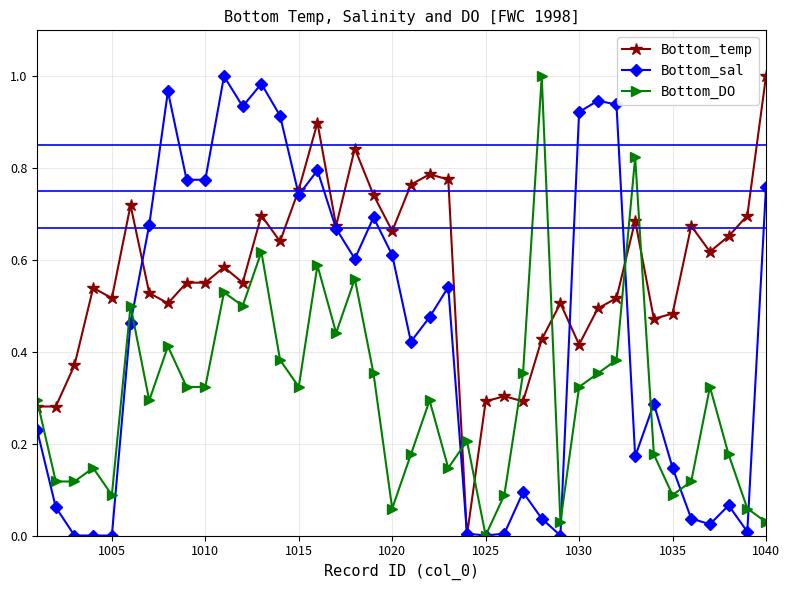

At how many categories does at least one series exceed 0?

40